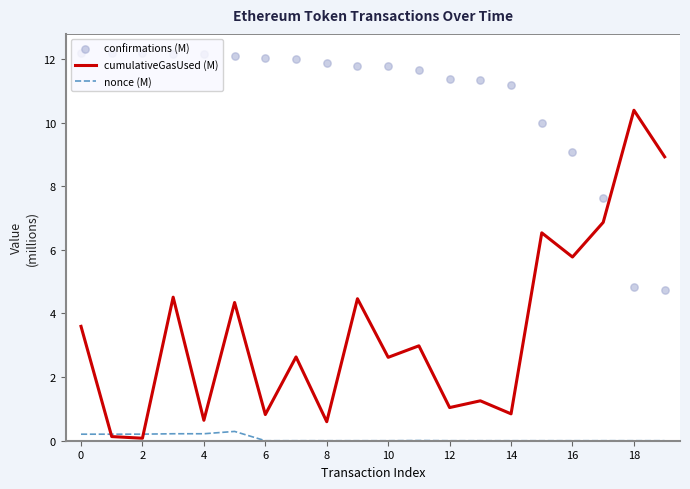

At how many categories does at least one series exceed 8?

19